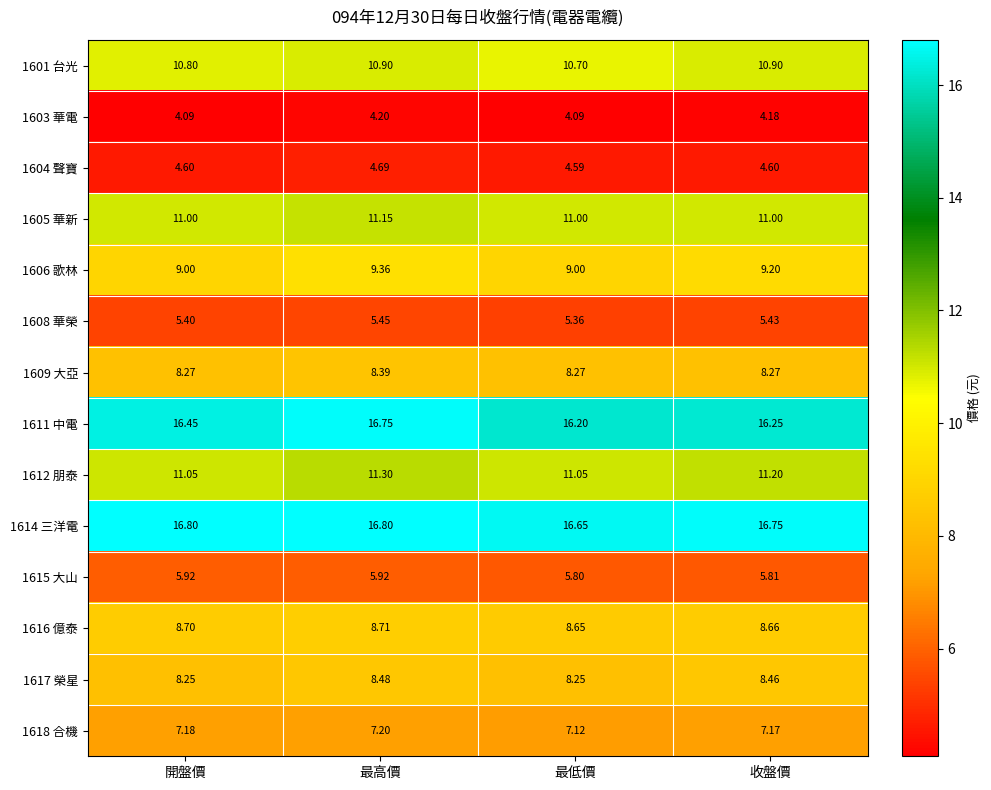

What is the spread (max minus min) of values at 收盤價?

12.6